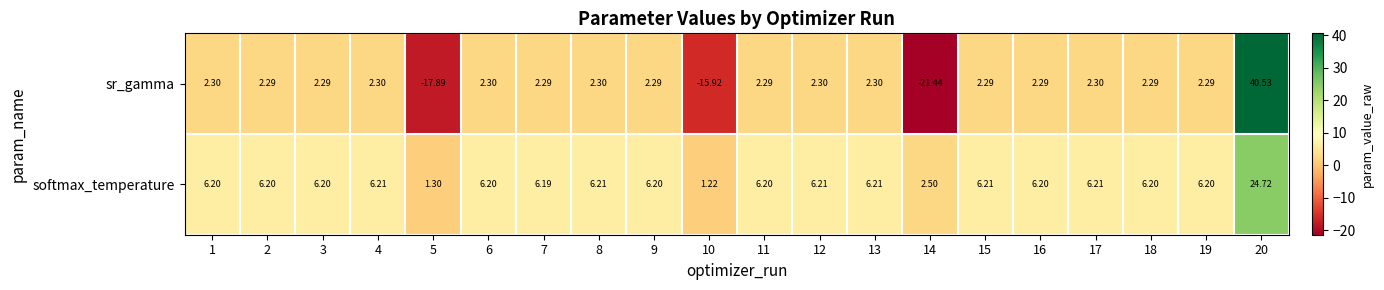

What is the difference between the highest and lowest values at 14?

23.9